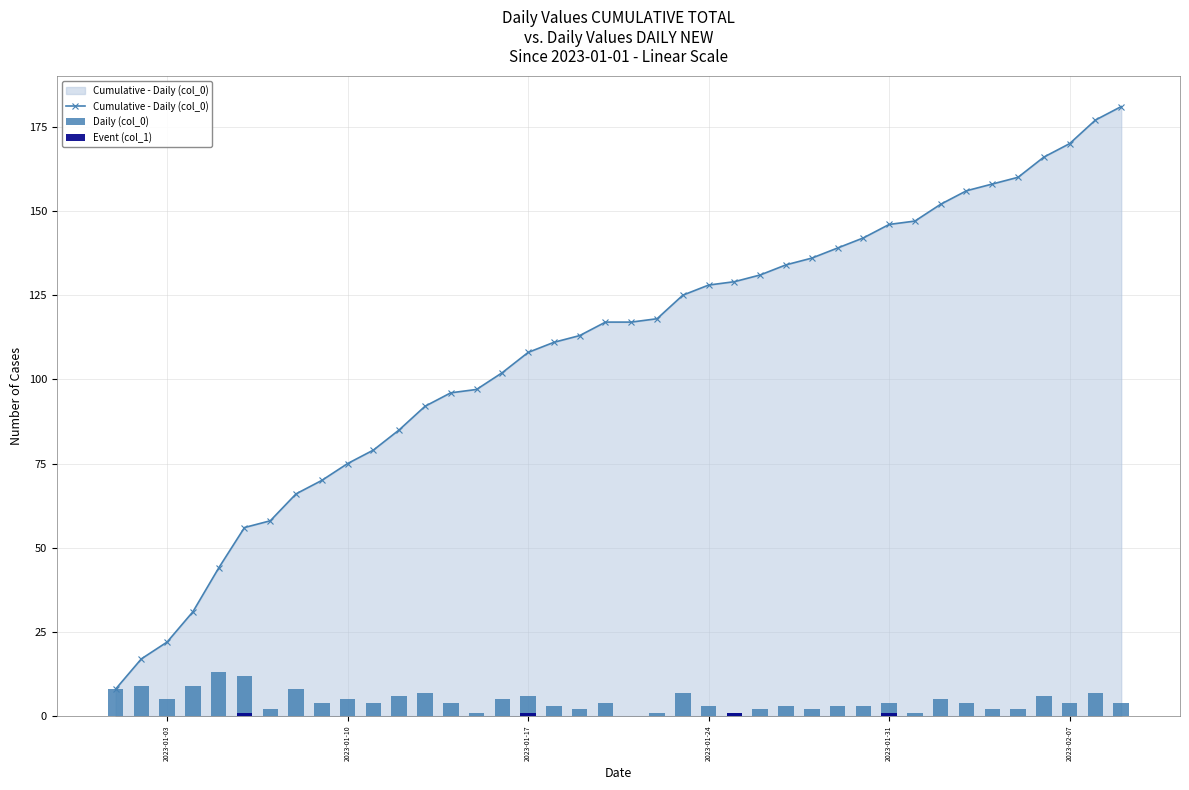

Is it true that Cumulative - Daily (col_0) equals 108 at 2023-01-17?

True